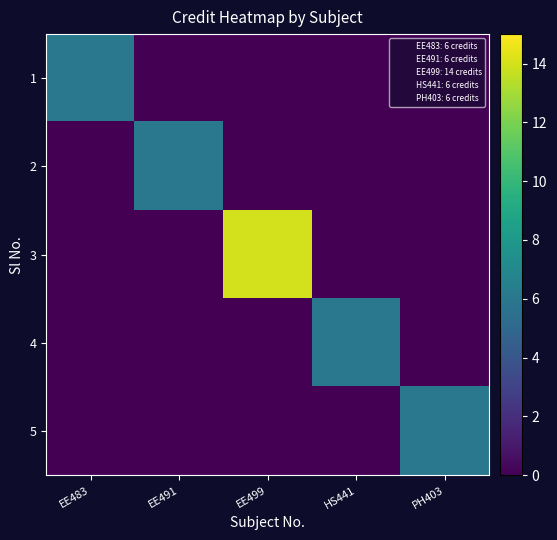

Reading left to right, what are all the values shown in this chart?

1: EE483=6	EE491=0	EE499=0	HS441=0	PH403=0
2: EE483=0	EE491=6	EE499=0	HS441=0	PH403=0
3: EE483=0	EE491=0	EE499=14	HS441=0	PH403=0
4: EE483=0	EE491=0	EE499=0	HS441=6	PH403=0
5: EE483=0	EE491=0	EE499=0	HS441=0	PH403=6